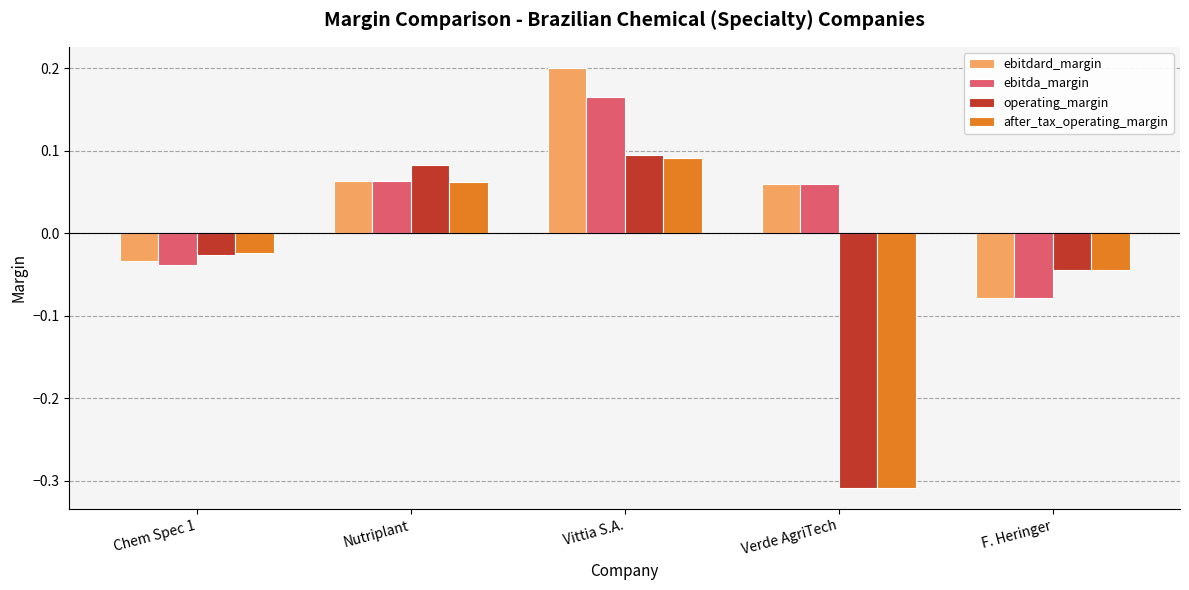

What is the label of the 1st bar from the right?

F. Heringer